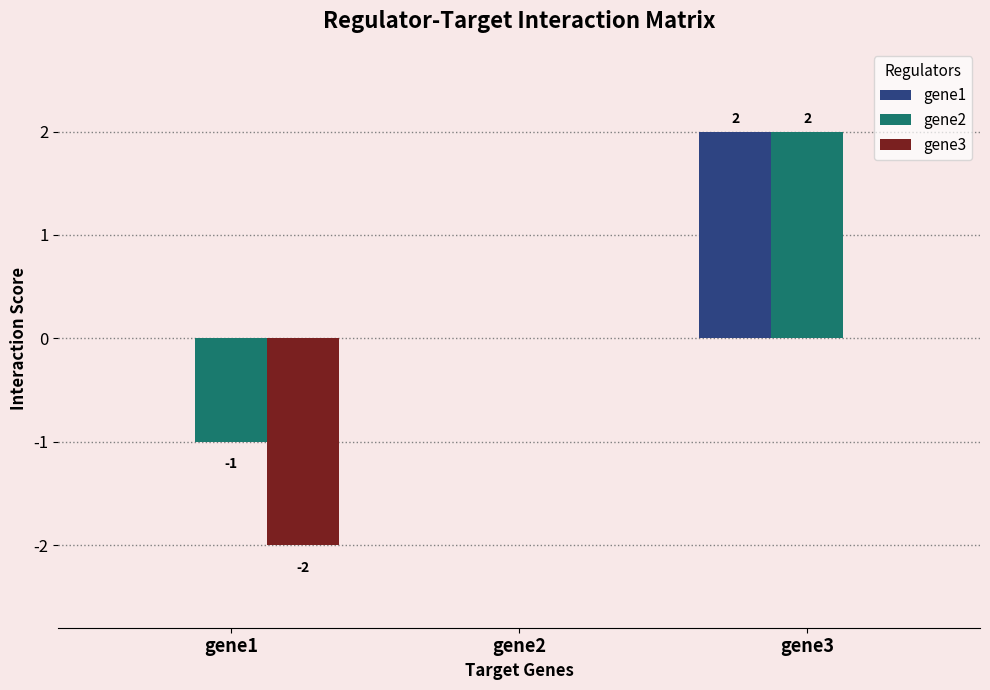

The gene2 series shows 1 at gene3. True or false?

False